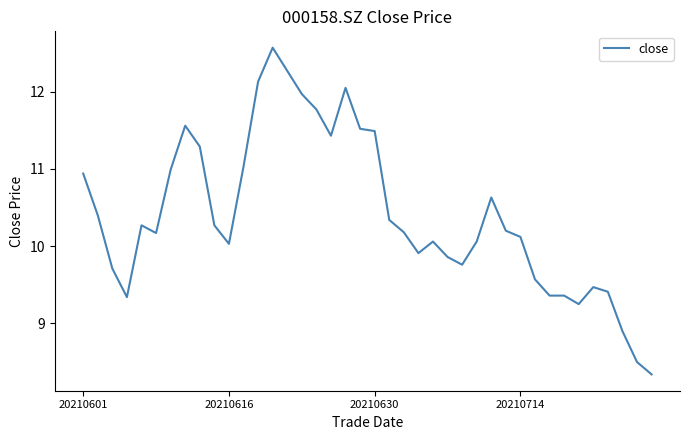

Does the chart have visible grid lines?

No